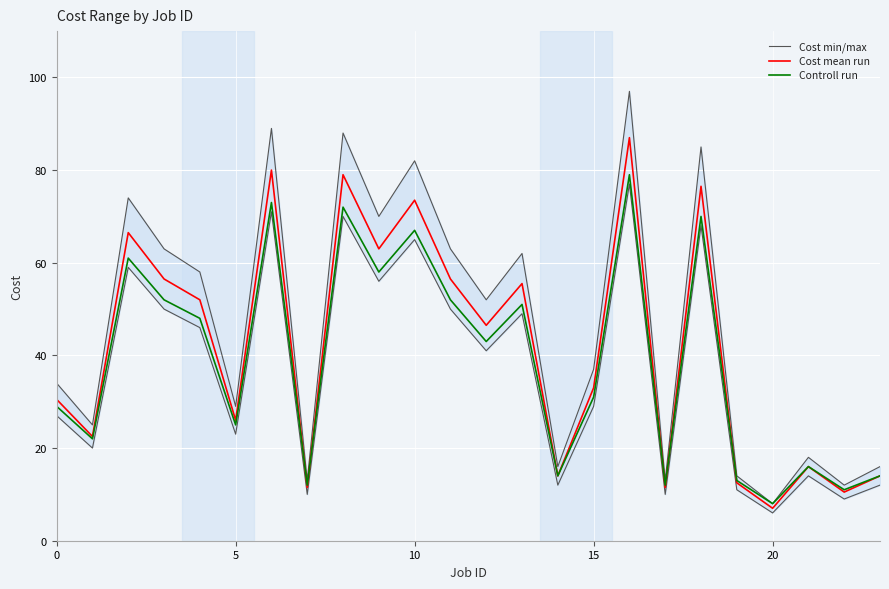

True or false: Cost mean run has a value of 73.5 at 10.

True